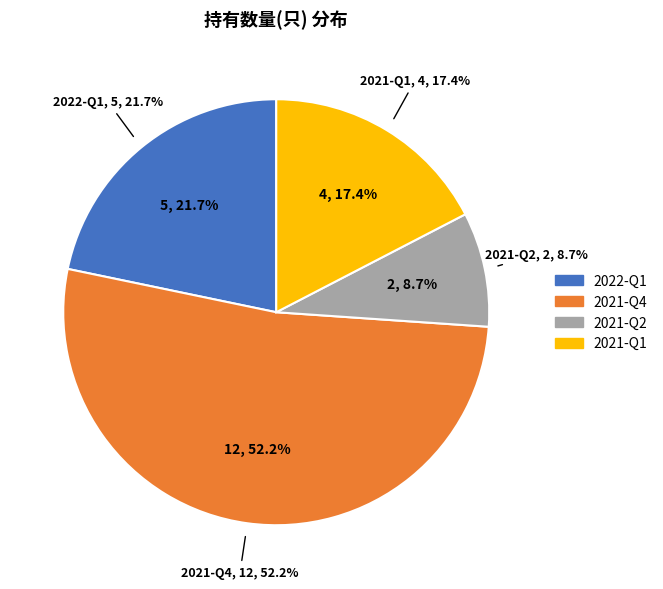

How many segments does this pie chart have?

4